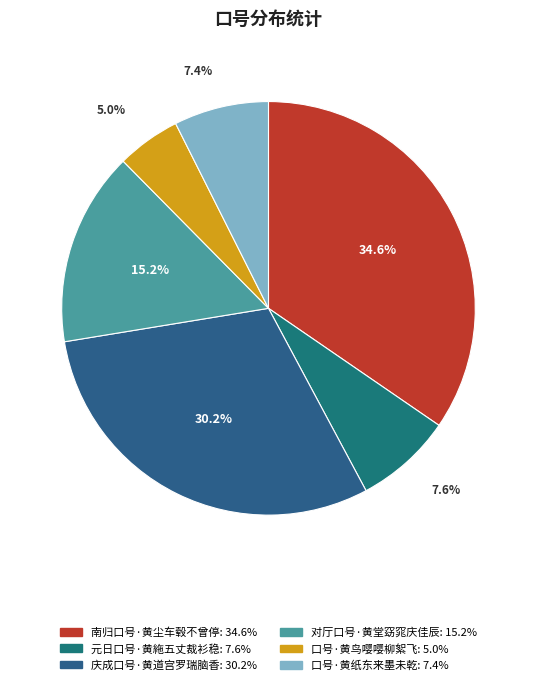

To the nearest percent, what is the combined percentage of 口号·黄鸟嘤嘤柳絮飞 and 南归口号·黄尘车毂不曾停?

40%